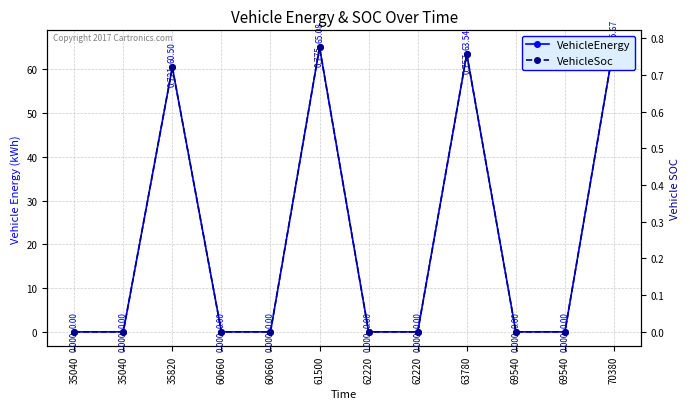

The value of VehicleEnergy at 62220 is 0.0. True or false?

True